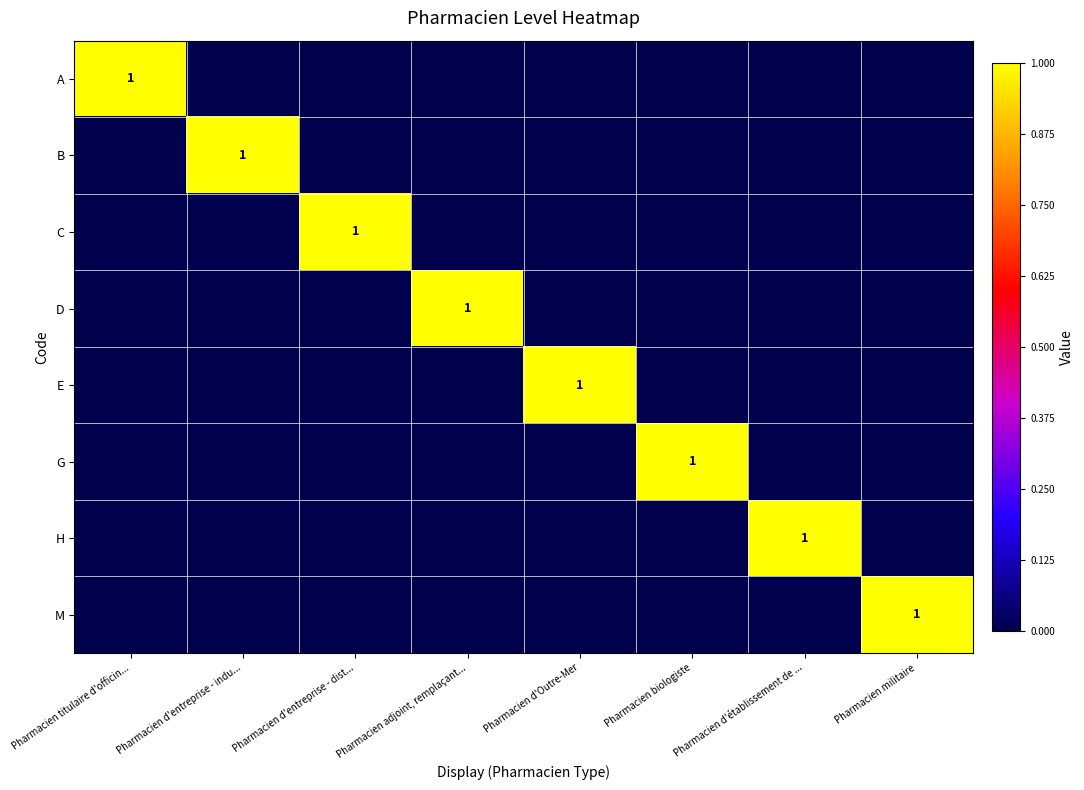

Is it true that A equals 1 at Pharmacien titulaire d'officin...?

True